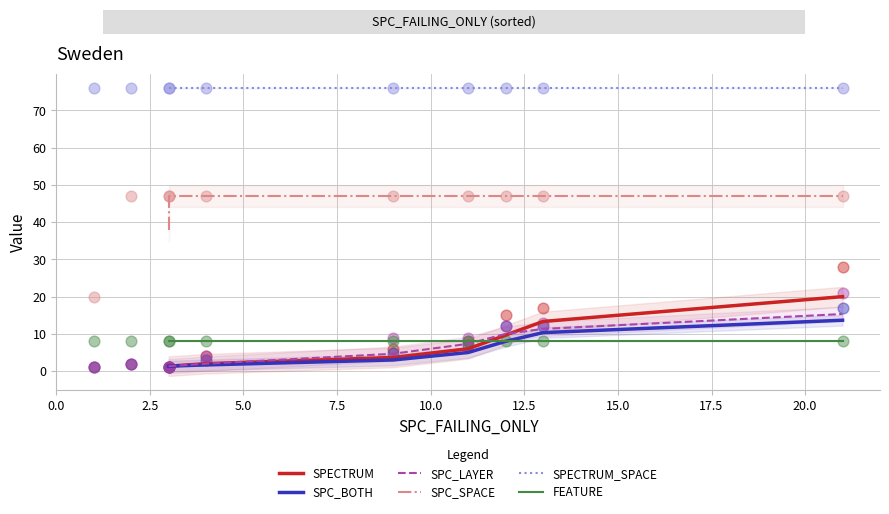

Is the value of SPC_BOTH at 7.5 greater than the value of SPECTRUM at 10.0?

No